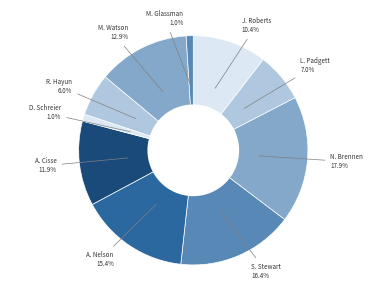

How many segments does this pie chart have?

10